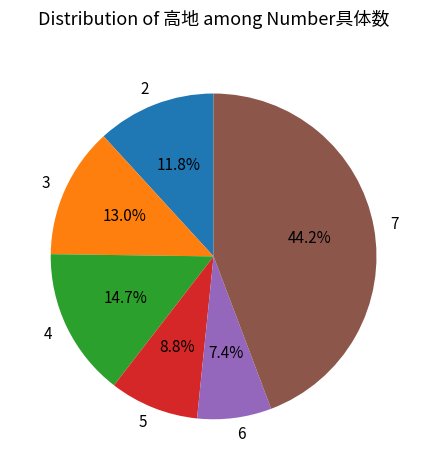

How many segments does this pie chart have?

6